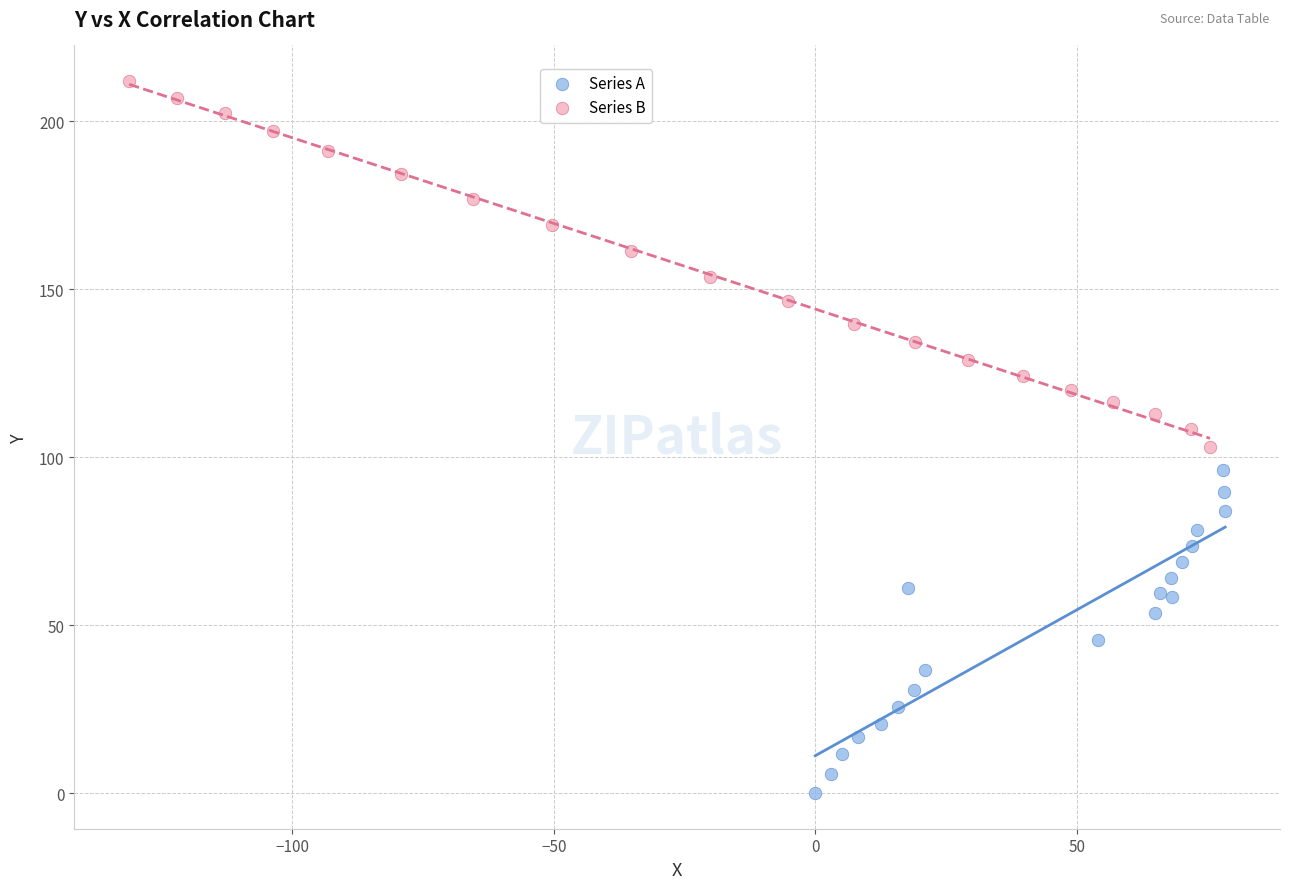

Which series contains the highest Y value?

Series B